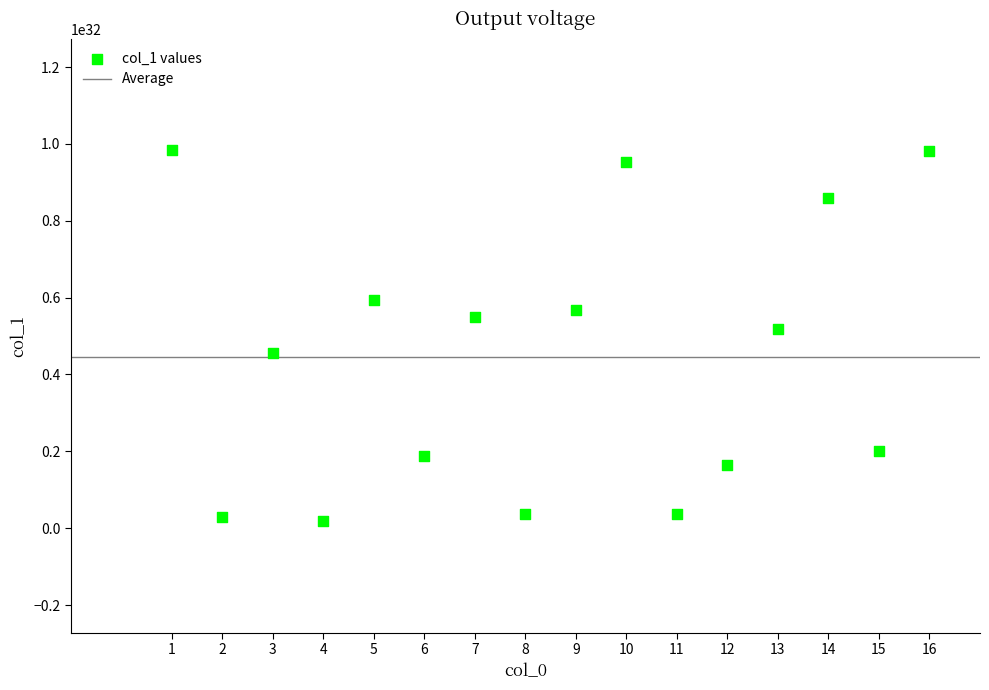

What Y value in the scatter plot is closest to 50071930366193509278129938497536?

51744329926097617767348536606720